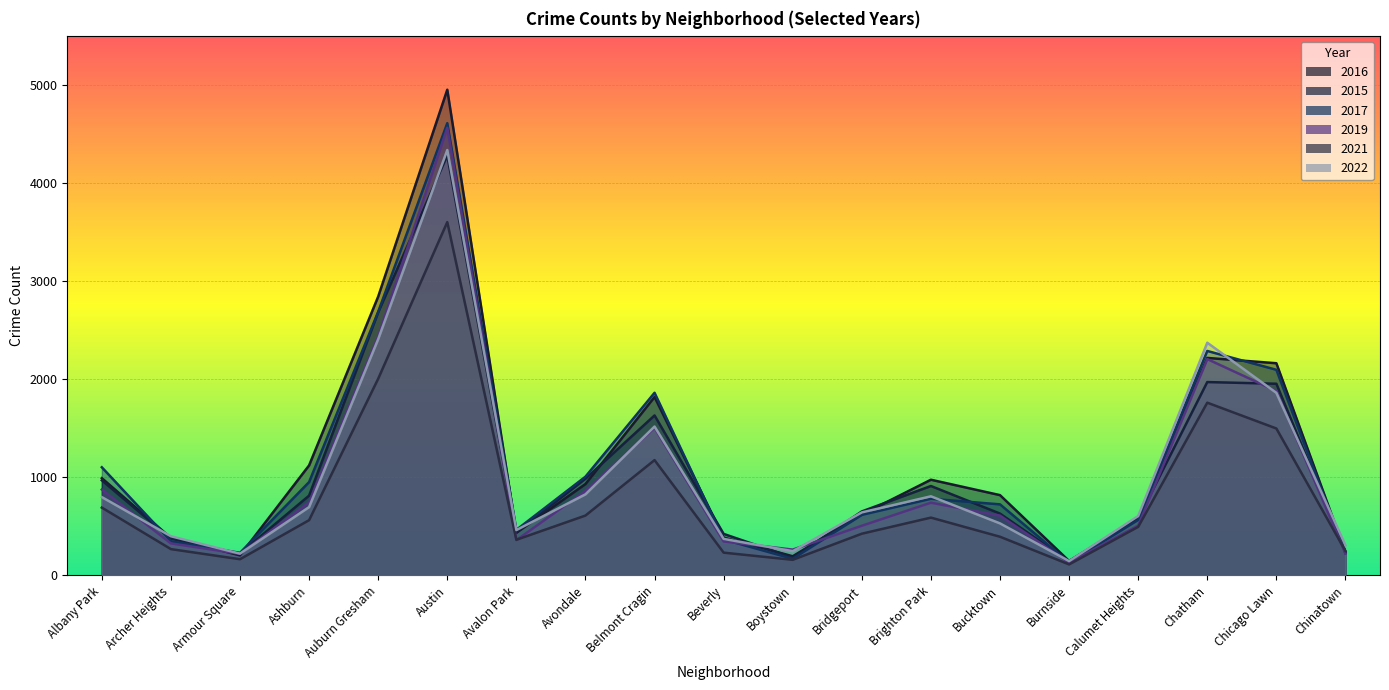

What is the total value across all series at Auburn Gresham?

15055